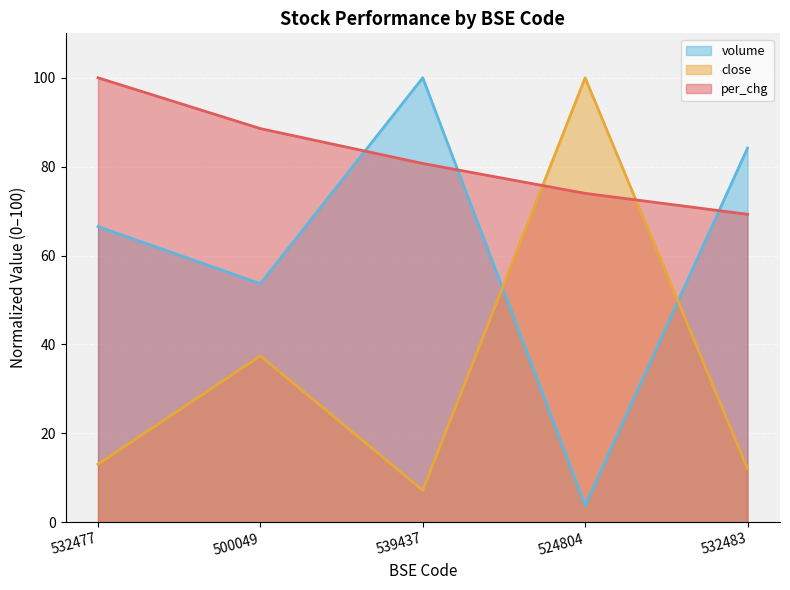

What is the smallest value displayed?

3.7